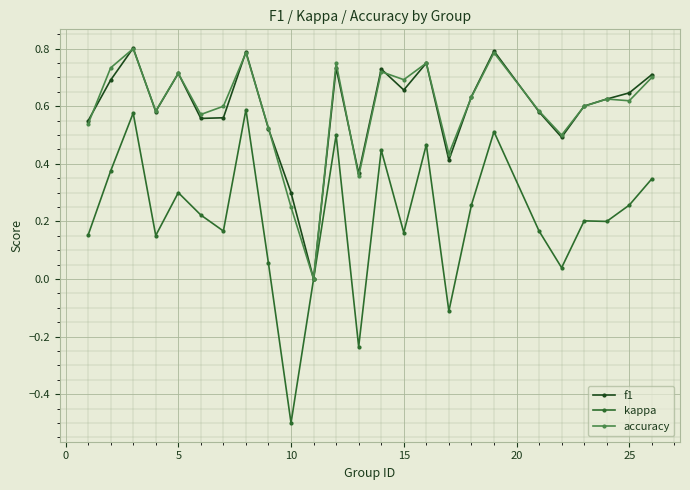

True or false: kappa has more than 1 points higher than both neighbors.

True